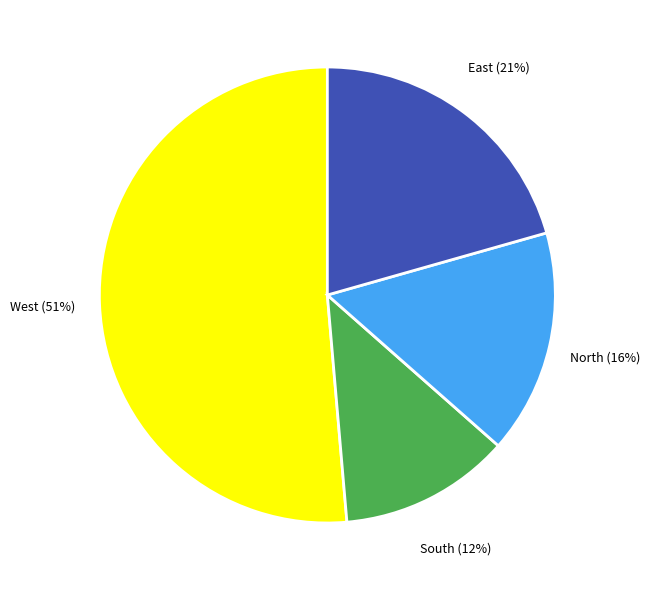

What is the ratio of the value at West to the value at North?

3.2